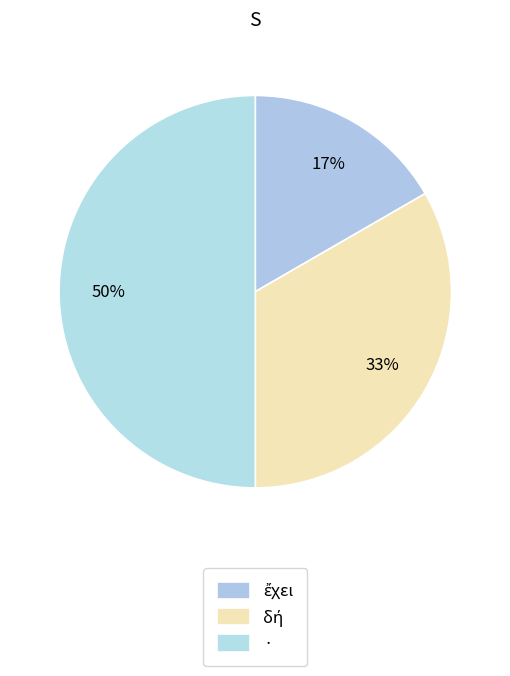

How many slices are in this pie chart?

3